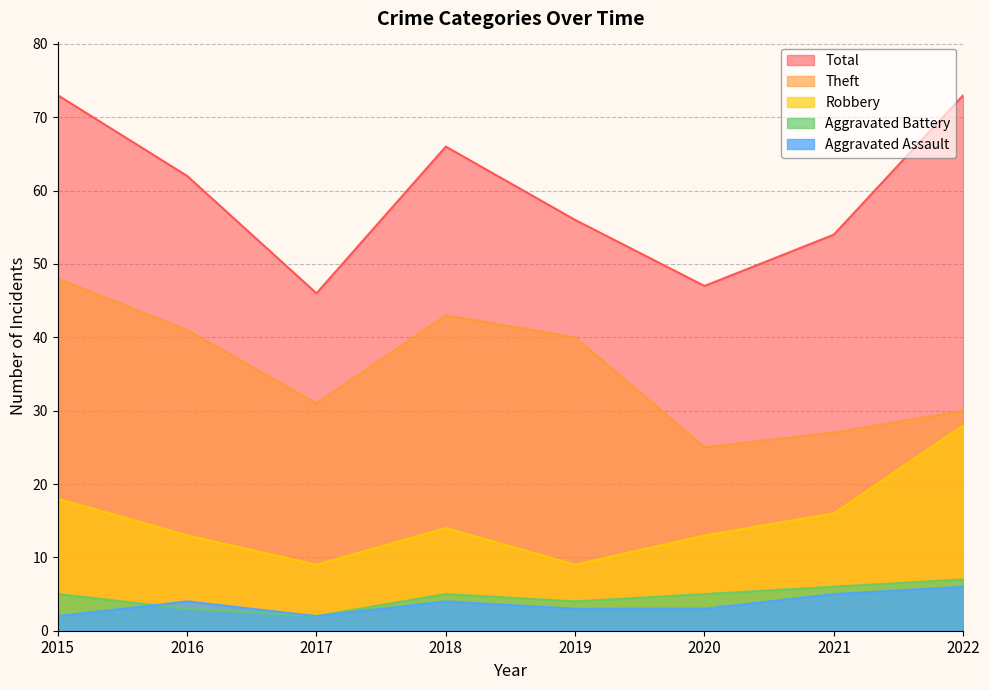

What is the sum of all Aggravated Assault values?

29